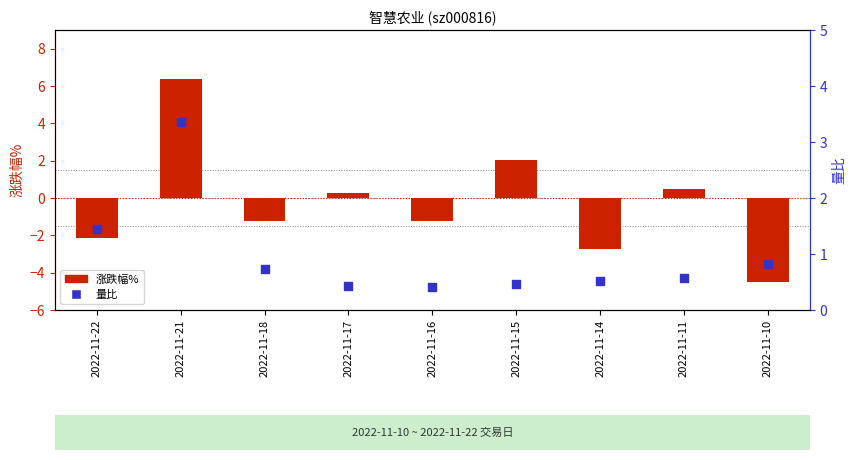

What are all the series names shown in the legend?

涨跌幅%, 量比